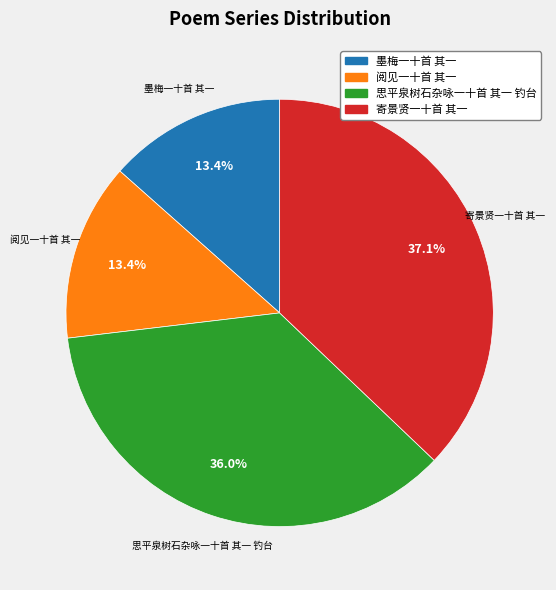

Which slice is the largest?

寄景贤一十首 其一